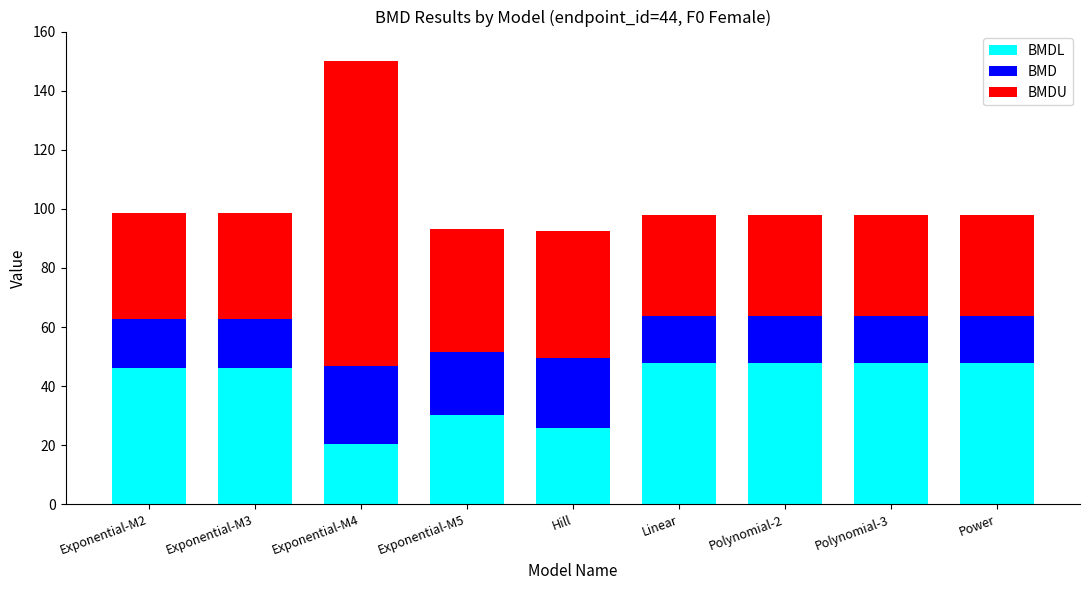

At which category is the sum across all series the highest?

Exponential-M4